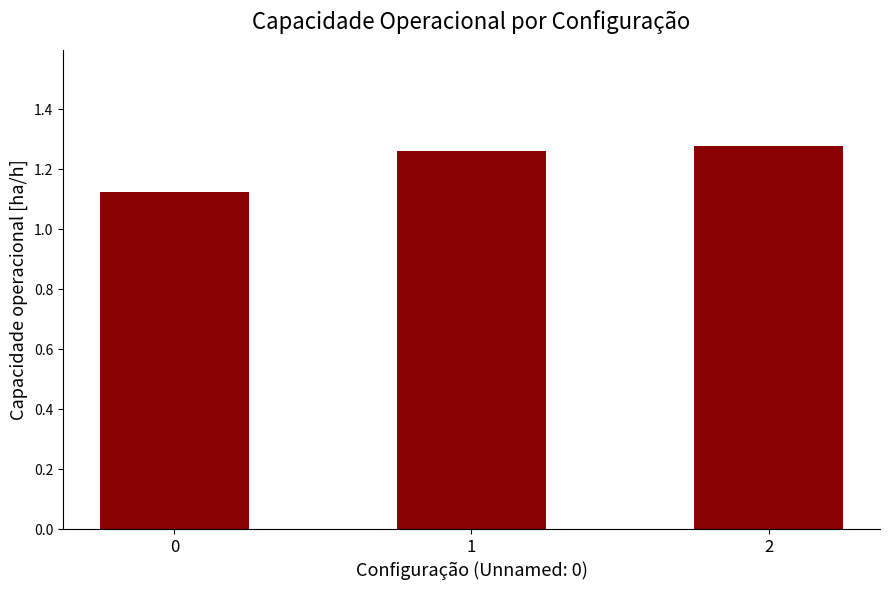

Is it true that the value at 2 is 0.6?

False